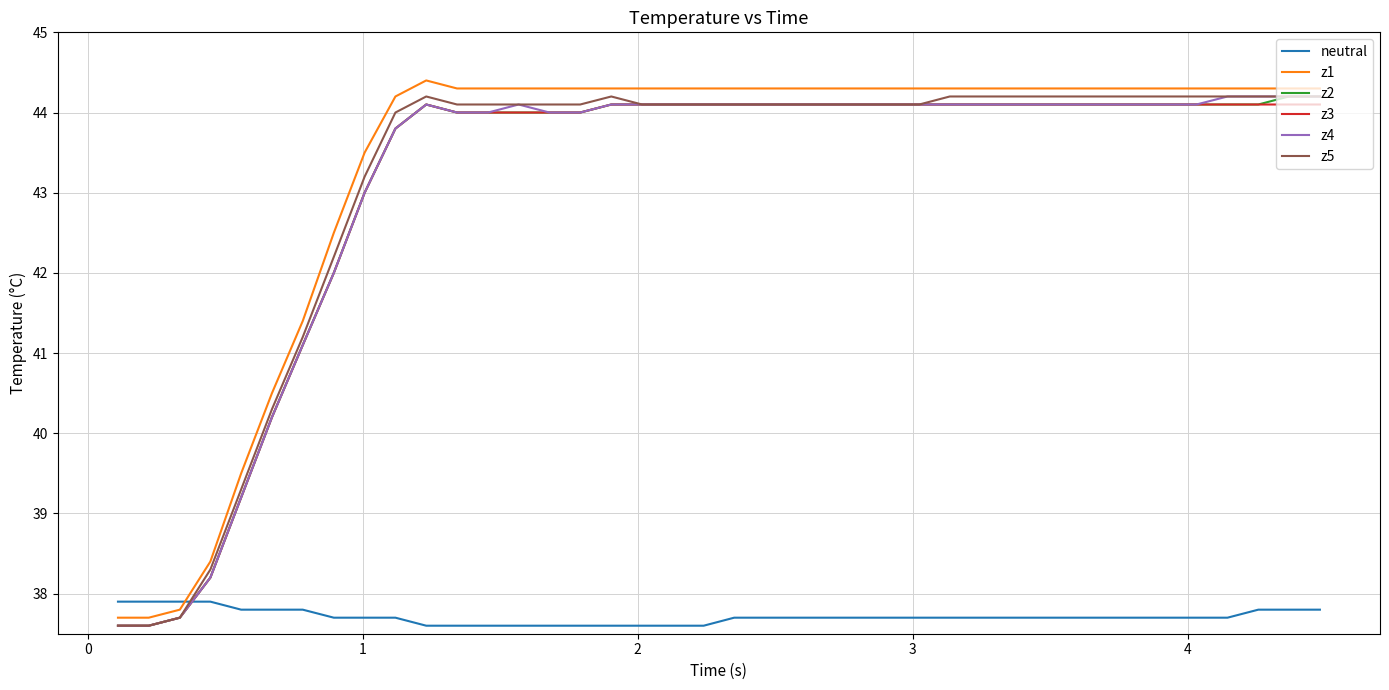

What is the minimum value shown in the chart?

37.6